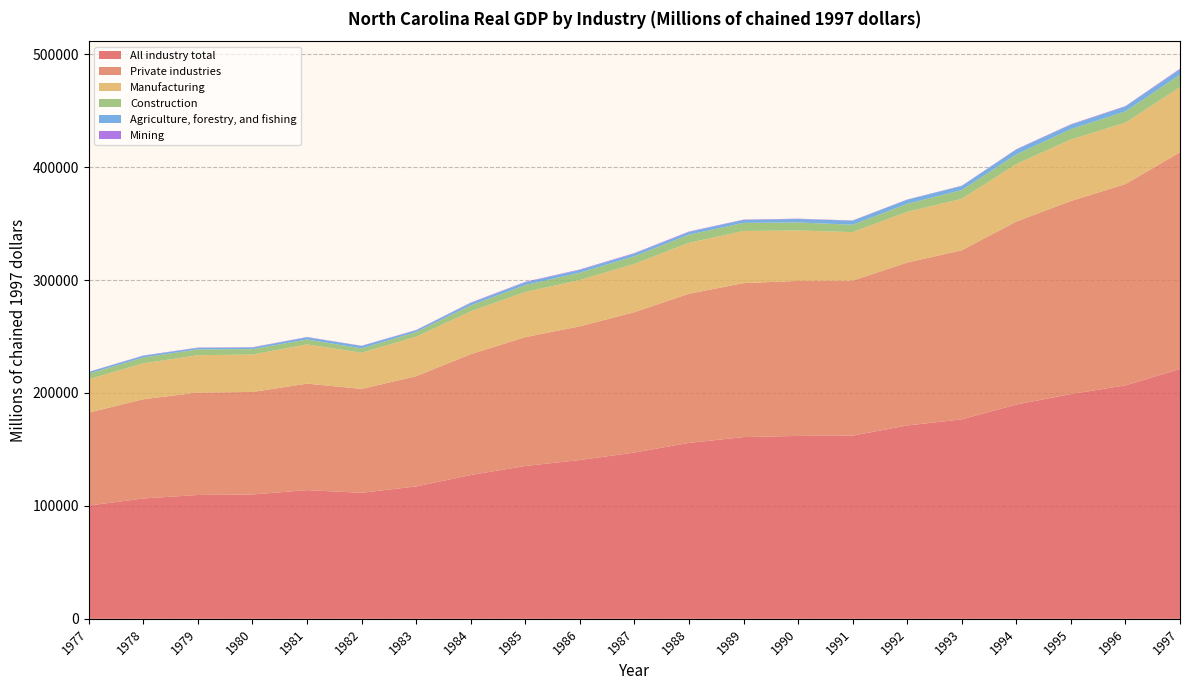

Reading left to right, transcribe all the data shown in this chart.

All industry total: 1977=100295.1	1978=106594.5	1979=109676.9	1980=110120.3	1981=113990.7	1982=111614.5	1983=117269.3	1984=127346.9	1985=135373.8	1986=140634.2	1987=147274.2	1988=155810.6	1989=160952.6	1990=161997.7	1991=162239.2	1992=171222.8	1993=176678.3	1994=189755.3	1995=199056.2	1996=206757.1	1997=221258.8
Private industries: 1977=82309.3	1978=87874.9	1979=90724.4	1980=90775.9	1981=94283.1	1982=91988.6	1983=97575.3	1984=107033.4	1985=114091.7	1986=118417.9	1987=124311.4	1988=132089.4	1989=136366.7	1990=137240.6	1991=137269.4	1992=144305.4	1993=149728.1	1994=162100.2	1995=170974.3	1996=178266.4	1997=192010.2
Manufacturing: 1977=29576.7	1978=31816.2	1979=33065.7	1980=33140.0	1981=34753.4	1982=32067.4	1983=34972.2	1984=37919.8	1985=40000.4	1986=41005.2	1987=42767.3	1988=45084.7	1989=46153.5	1990=44702.5	1991=42950.5	1992=44925.6	1993=45496.0	1994=50940.0	1995=54471.2	1996=54392.5	1997=57529.5
Construction: 1977=4983.3	1978=5140.8	1979=5164.8	1980=4794.8	1981=4355.8	1982=3805.3	1983=4164.4	1984=5263.8	1985=6158.7	1986=6494.2	1987=6778.2	1988=7224.1	1989=7182.2	1990=7095.0	1991=6574.9	1992=7058.1	1993=7831.6	1994=8500.0	1995=9189.6	1996=9994.3	1997=11049.5
Agriculture, forestry, and fishing: 1977=1445.8	1978=1547.4	1979=1315.5	1980=1410.3	1981=1933.0	1982=2168.3	1983=1503.0	1984=2077.8	1985=2400.0	1986=2405.2	1987=2308.6	1988=2406.1	1989=2571.3	1990=3063.2	1991=3540.1	1992=3651.5	1993=3574.1	1994=4312.2	1995=3934.2	1996=4271.6	1997=4840.0
Mining: 1977=182.2	1978=247.3	1979=277.0	1980=294.8	1981=264.2	1982=208.2	1983=322.4	1984=425.2	1985=424.0	1986=441.2	1987=474.1	1988=390.9	1989=339.3	1990=272.4	1991=240.1	1992=207.6	1993=250.6	1994=327.7	1995=376.1	1996=427.9	1997=523.0